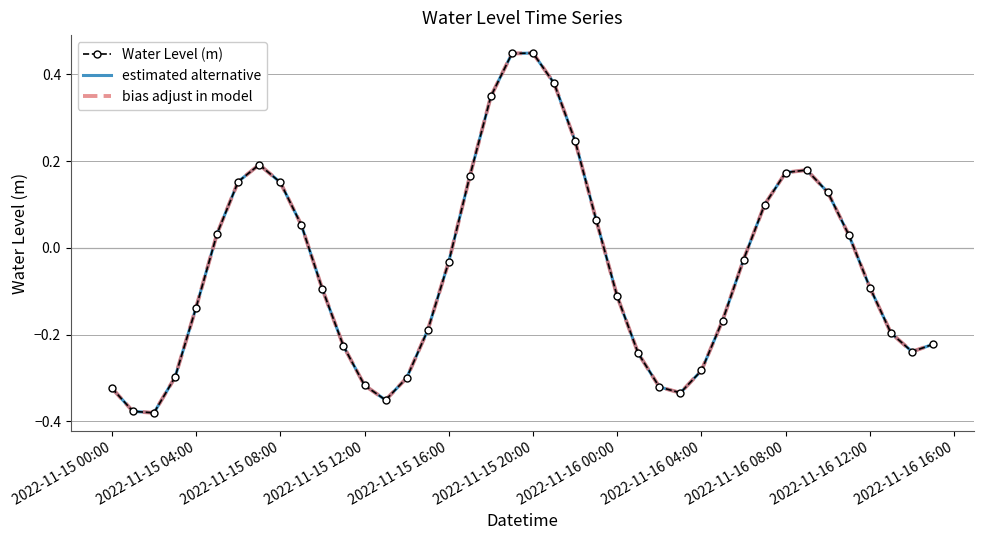

How many values in Water Level (m) are above zero?

17